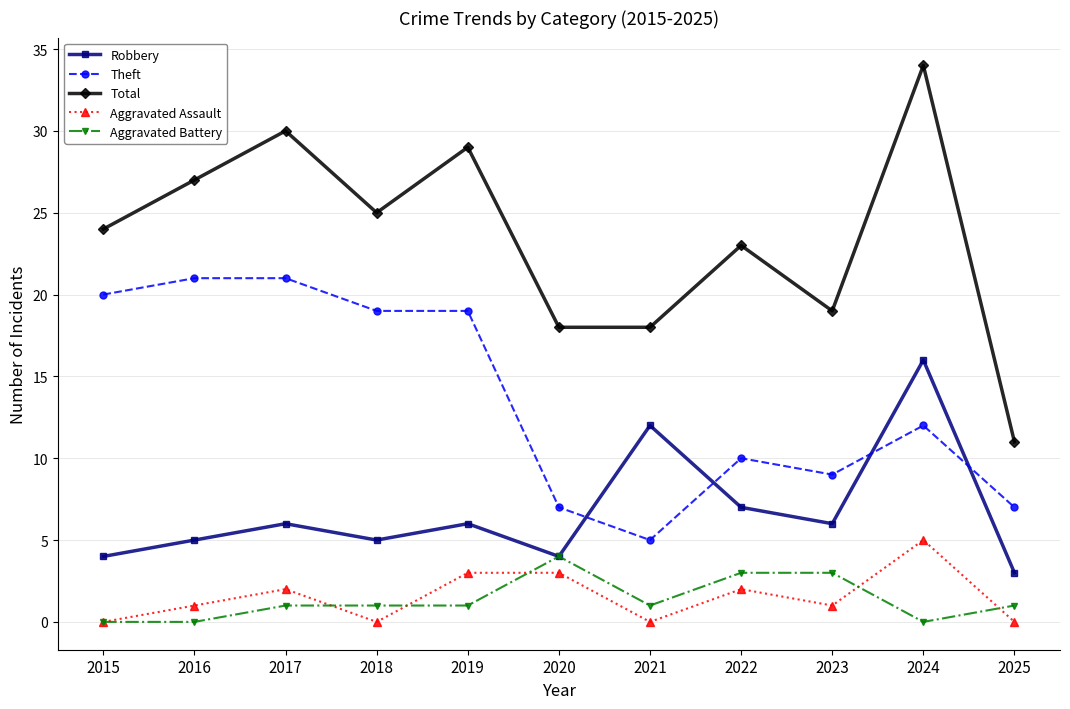

Which series ends up on top after the final intersection of Robbery and Theft?

Theft